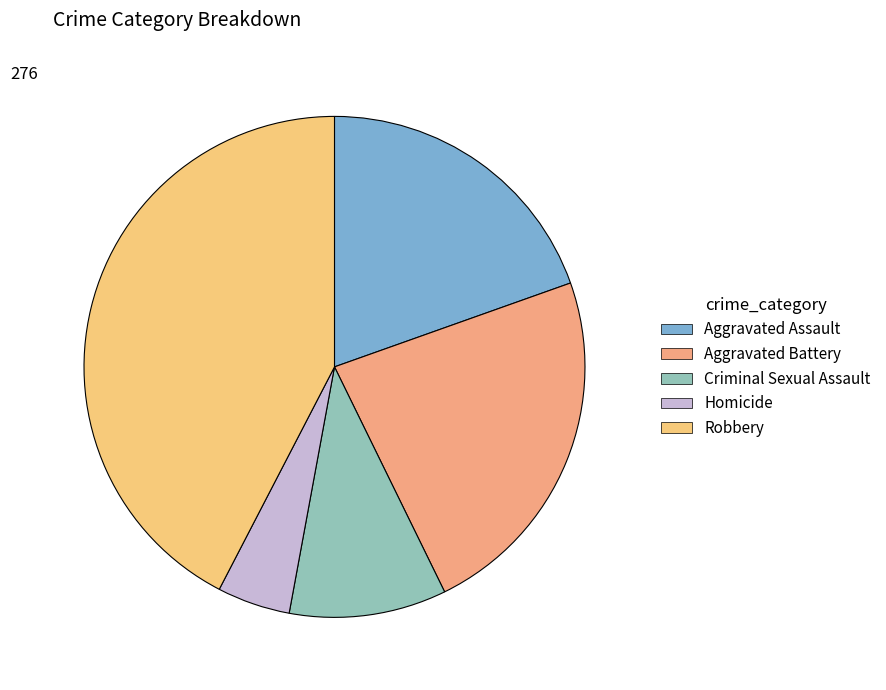

To the nearest percent, what portion does Aggravated Battery represent?

23%